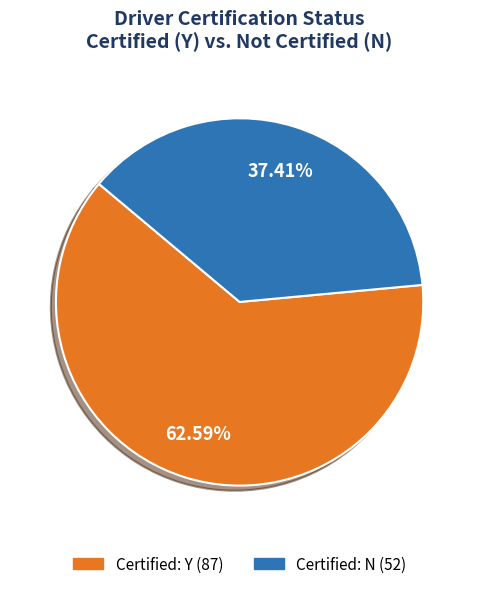

Is it true that Certified: Y is 50% of the pie?

False